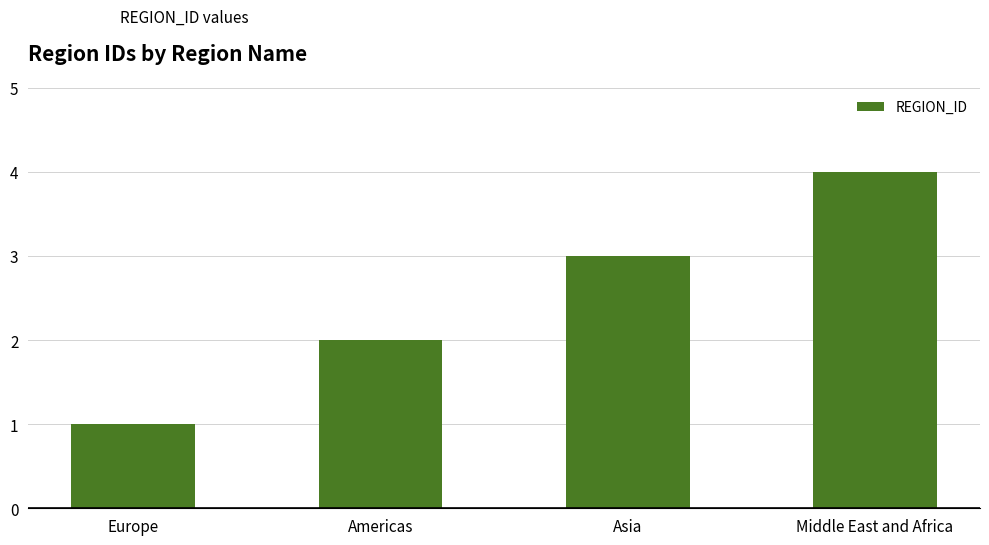

Does the chart contain stacked bars?

No